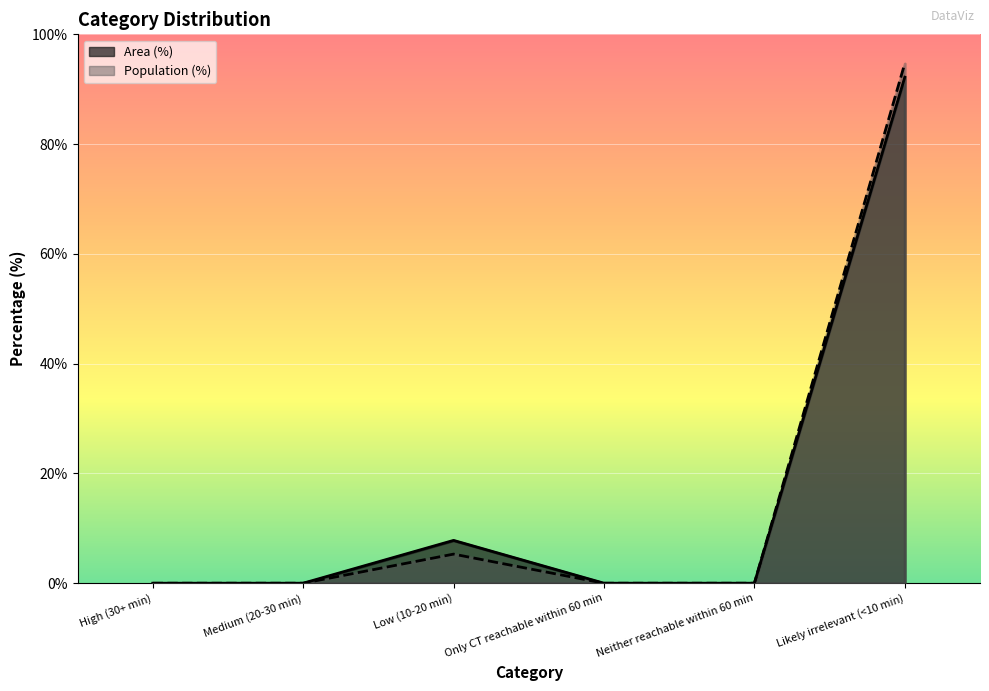

Rank the categories by Area (%) value from highest to lowest.

Likely irrelevant (<10 min), Low (10-20 min), High (30+ min), Medium (20-30 min), Only CT reachable within 60 min, Neither reachable within 60 min